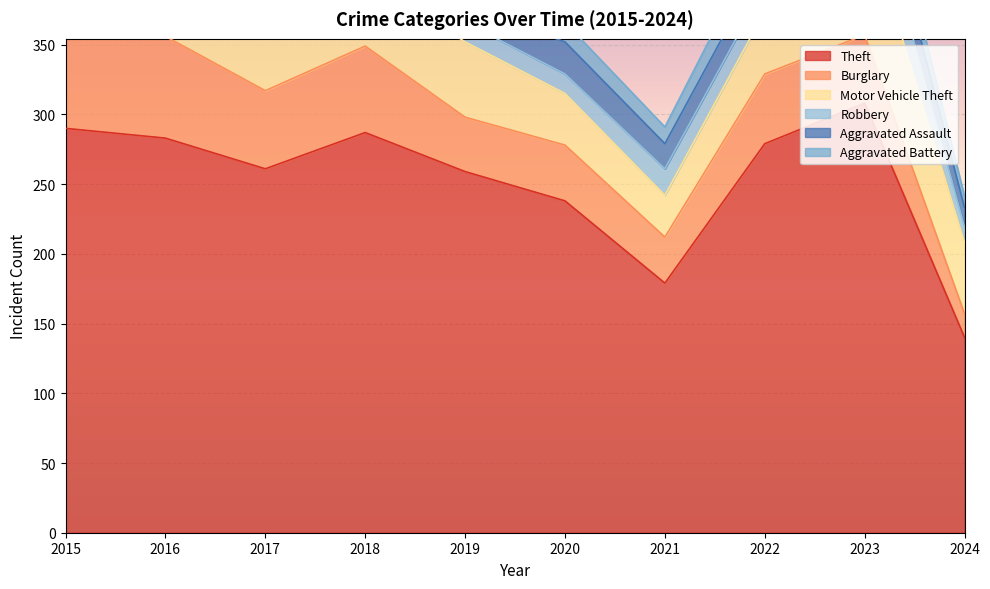

True or false: Motor Vehicle Theft and Theft cross at least once.

False